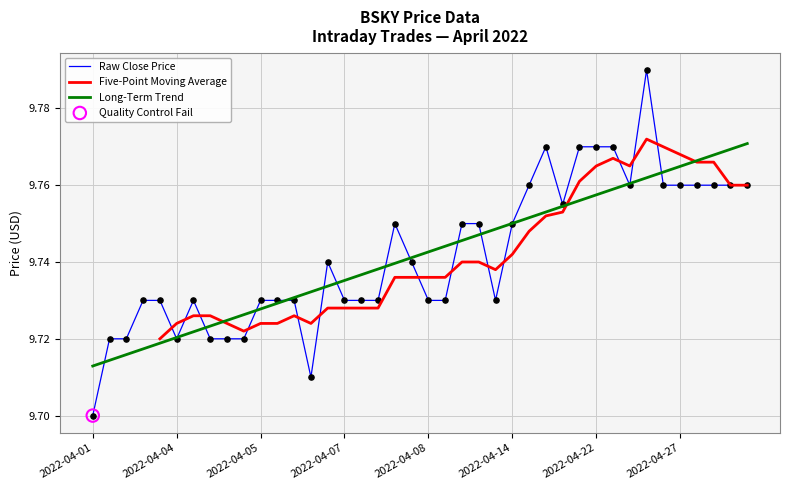

What is the total value across all series at 31?

29.3